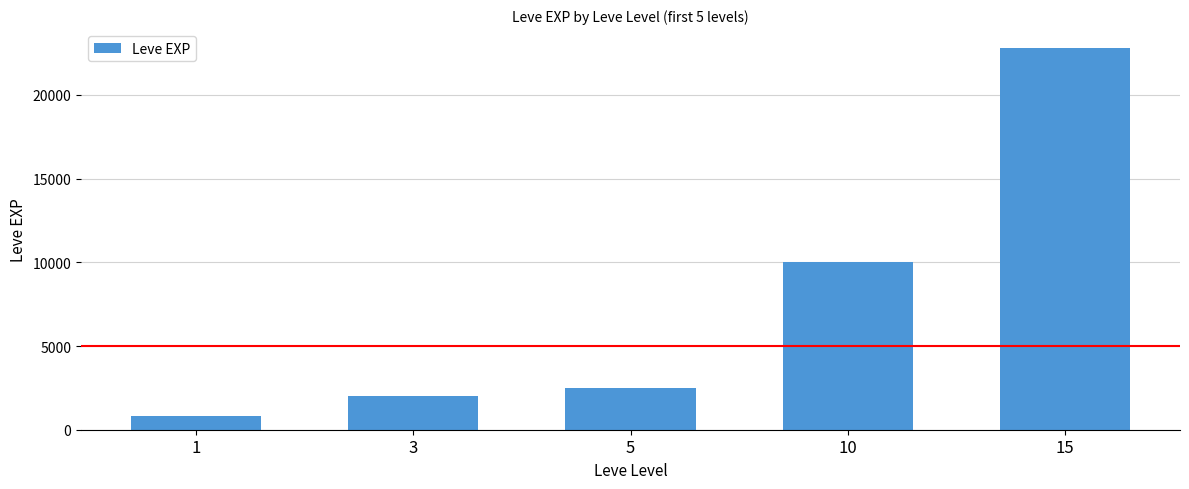

What is the difference between the values at 3 and 5?

450